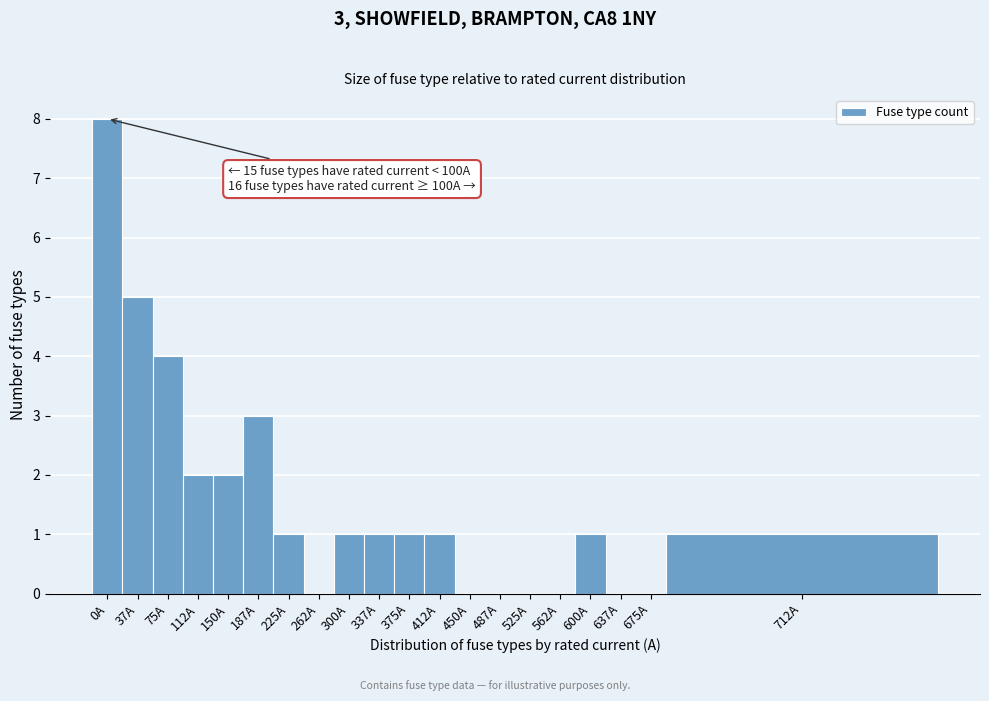

Reading right to left, list all the values displayed in this chart.

712A=1	675A=0	637A=0	600A=1	562A=0	525A=0	487A=0	450A=0	412A=1	375A=1	337A=1	300A=1	262A=0	225A=1	187A=3	150A=2	112A=2	75A=4	37A=5	0A=8